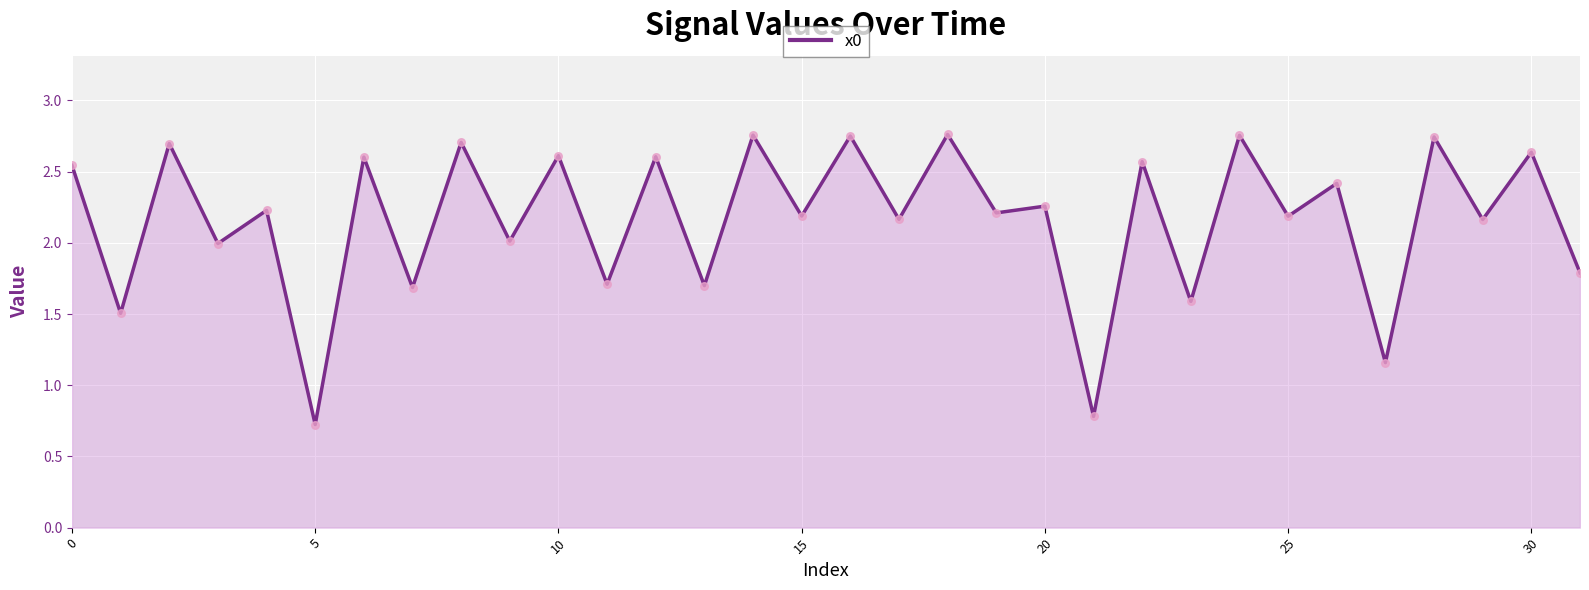

What is the minimum value shown in the chart?

0.7